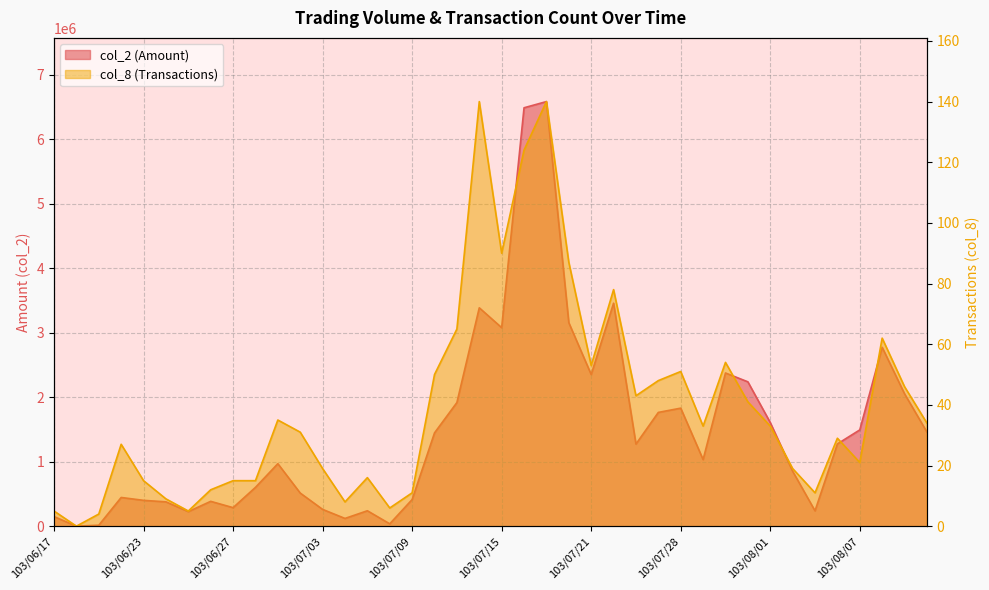

What is the approximate value of col_2 at 103/07/14, to the nearest 10?

3384820